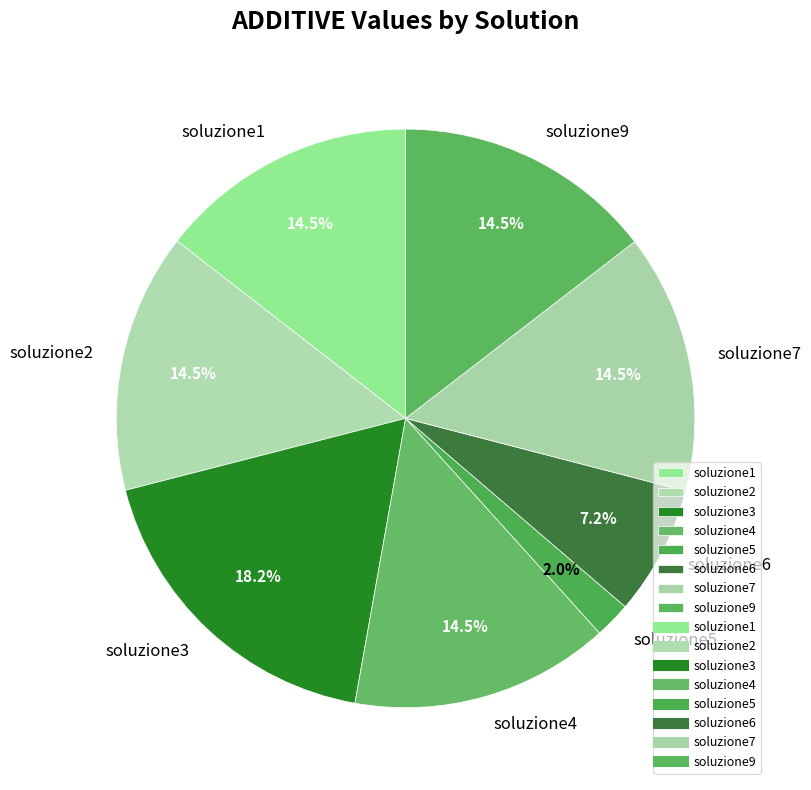

How many segments does this pie chart have?

8